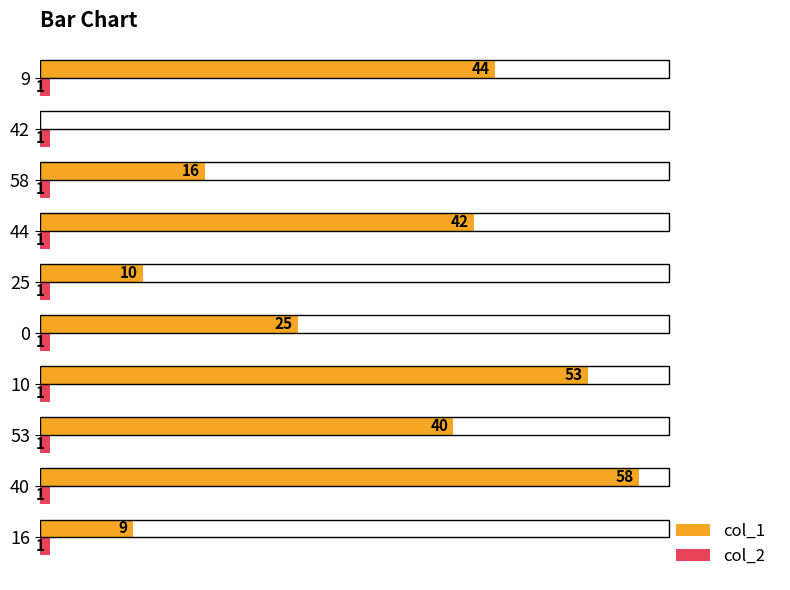

Which series changed the most between 10 and 44?

col_1